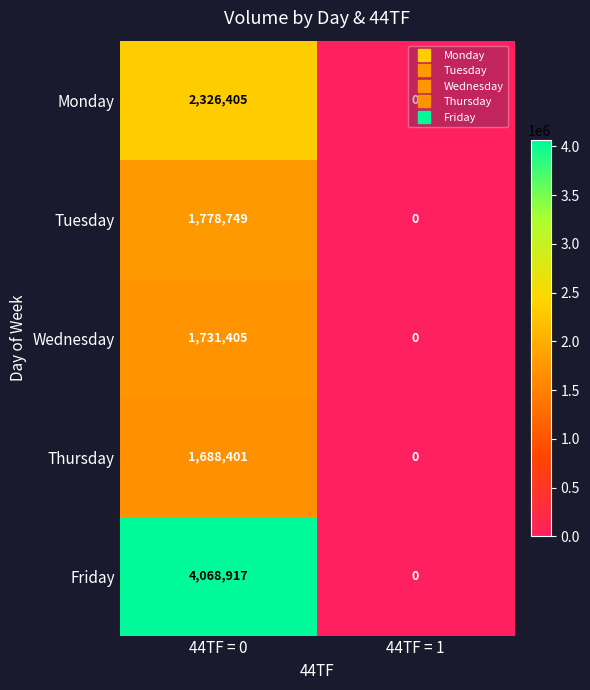

What is the difference between the highest and lowest values at 44TF = 0?

2380516